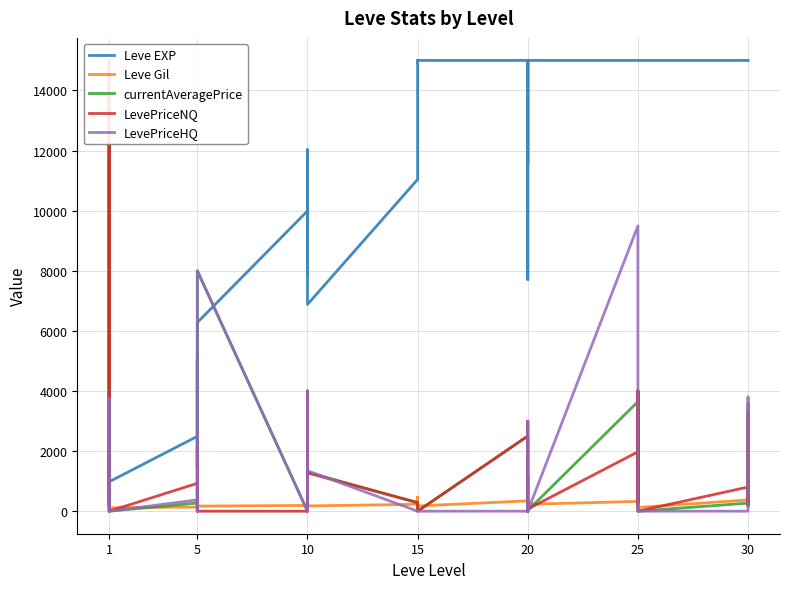

Where does the Leve Gil series first go above 175?

5